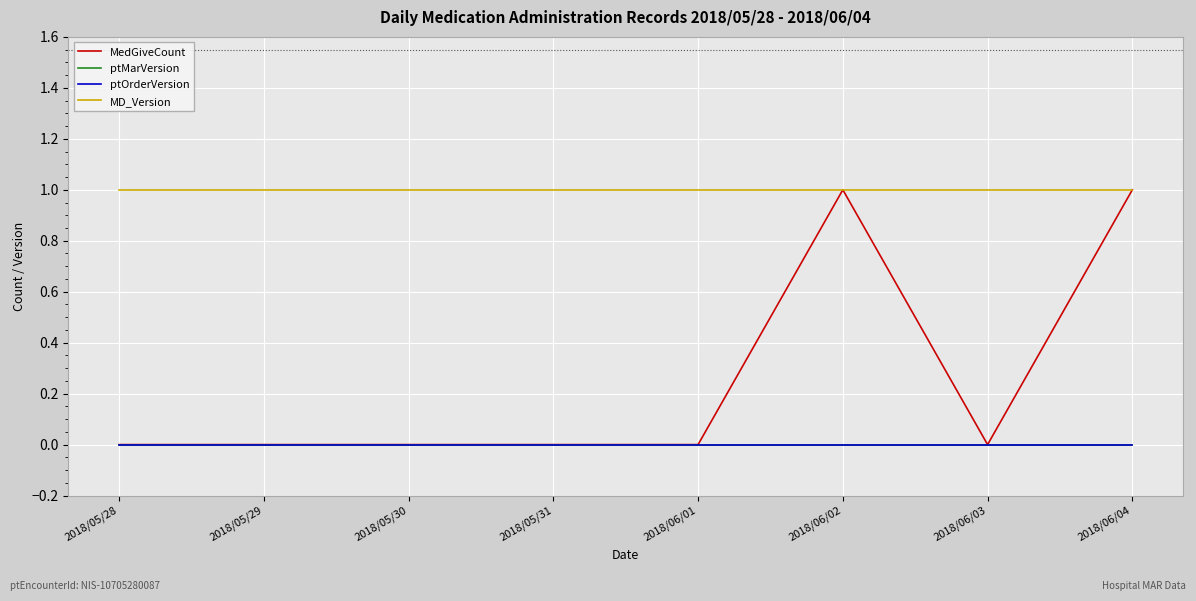

Read the MD_Version value at 2018/06/01.

1